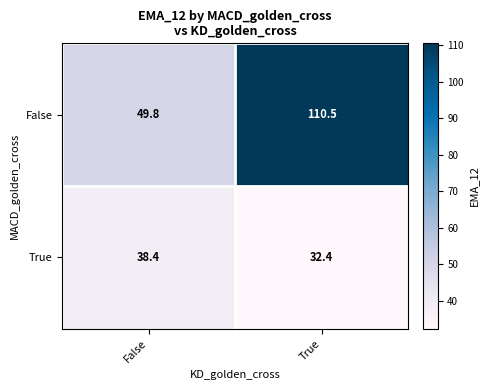

Is it true that False equals 162.2 at True?

False